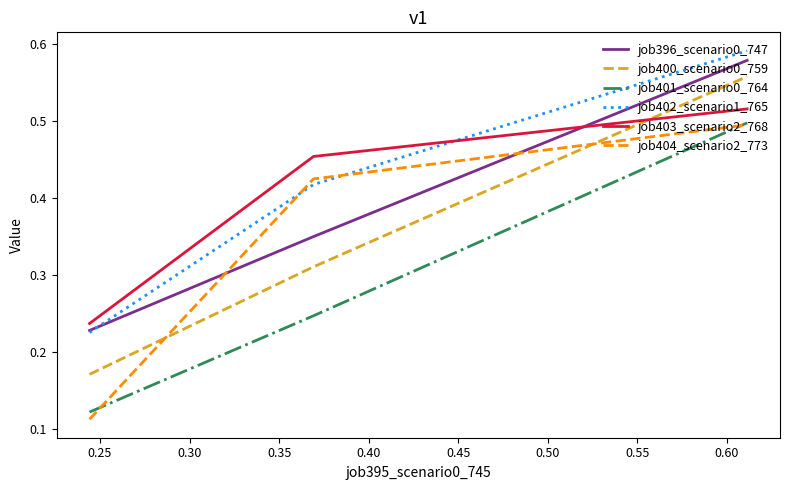

Which series has the widest spread of values?

job400_scenario0_759